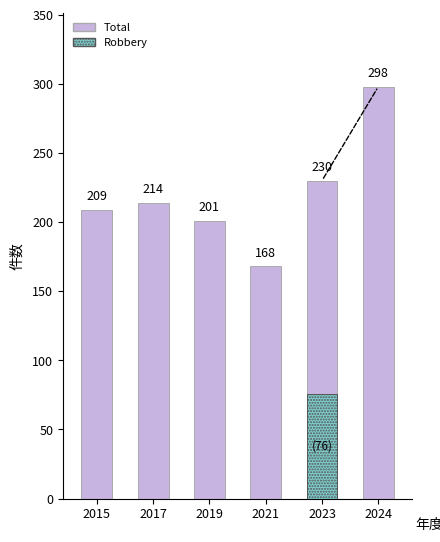

Rank the categories by value from lowest to highest.

2021, 2019, 2015, 2017, 2023, 2024